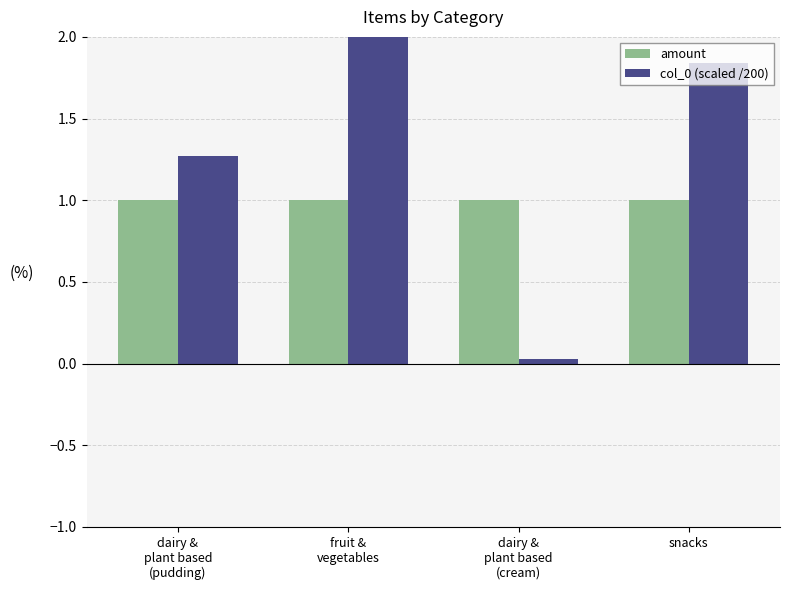

Which category has the lowest value in the col_0 (scaled /200) series?

dairy &
plant based
(cream)